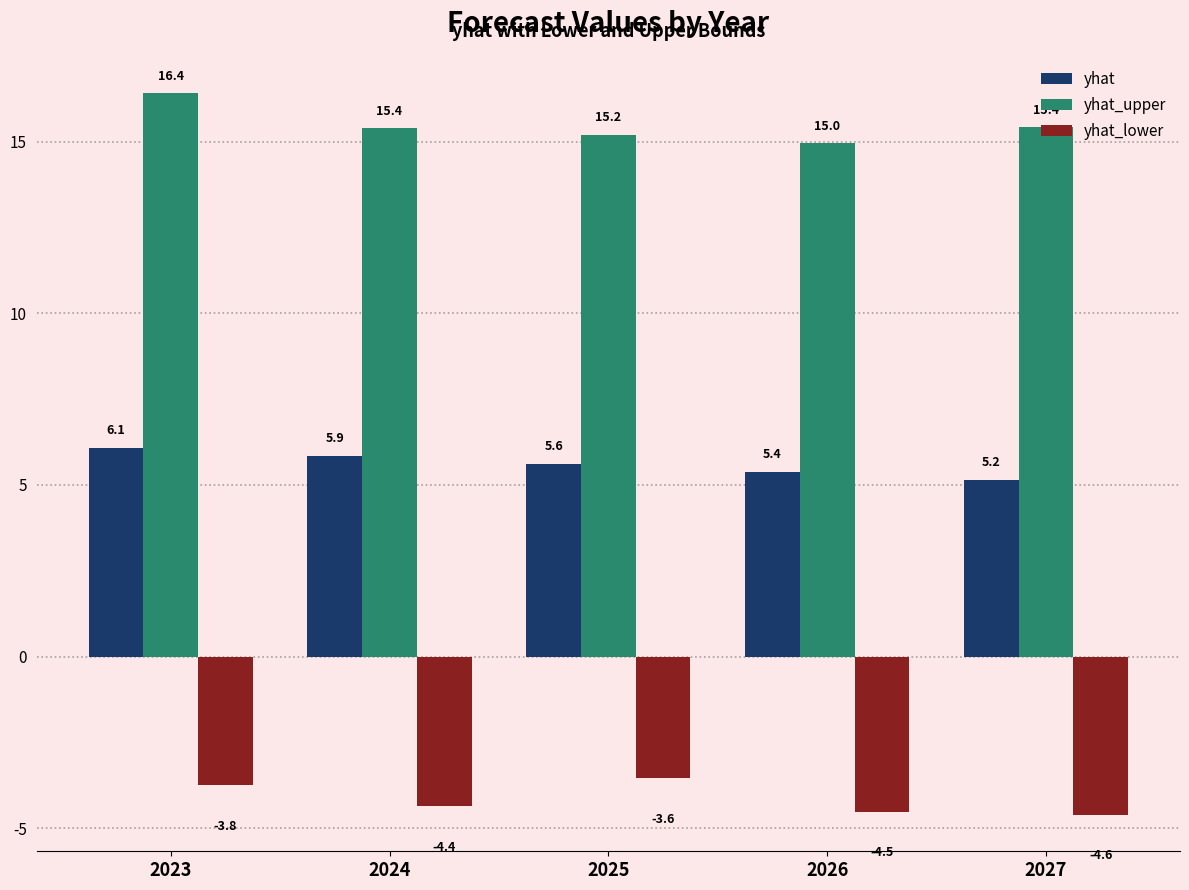

Which category has the lowest value across all series?

2027